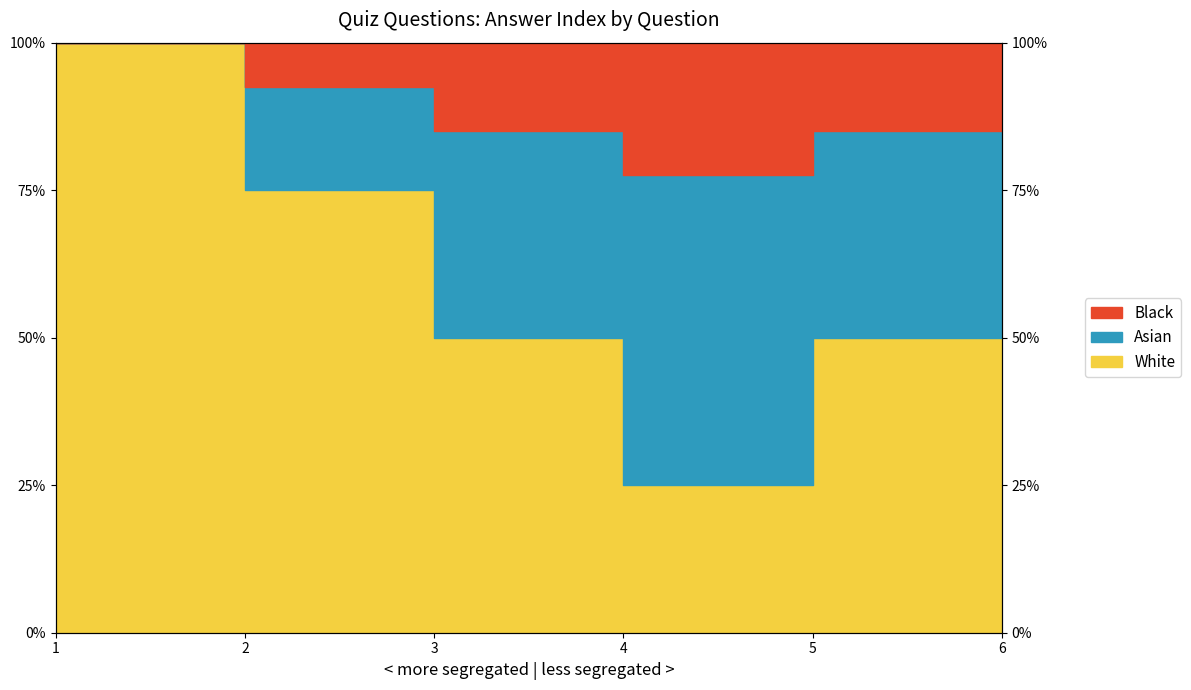

How many values are between 0 and 1?

6